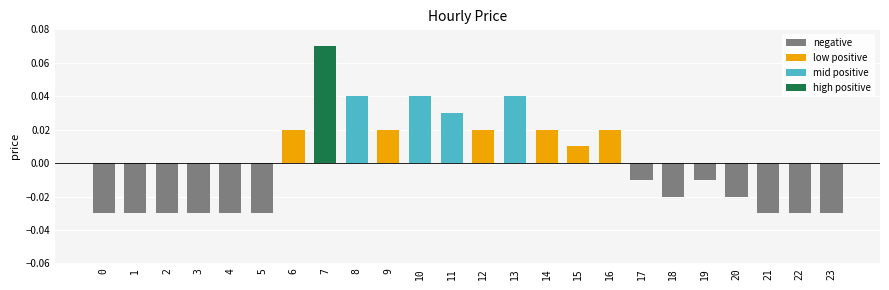

Between 7 and 11, which is larger?

7